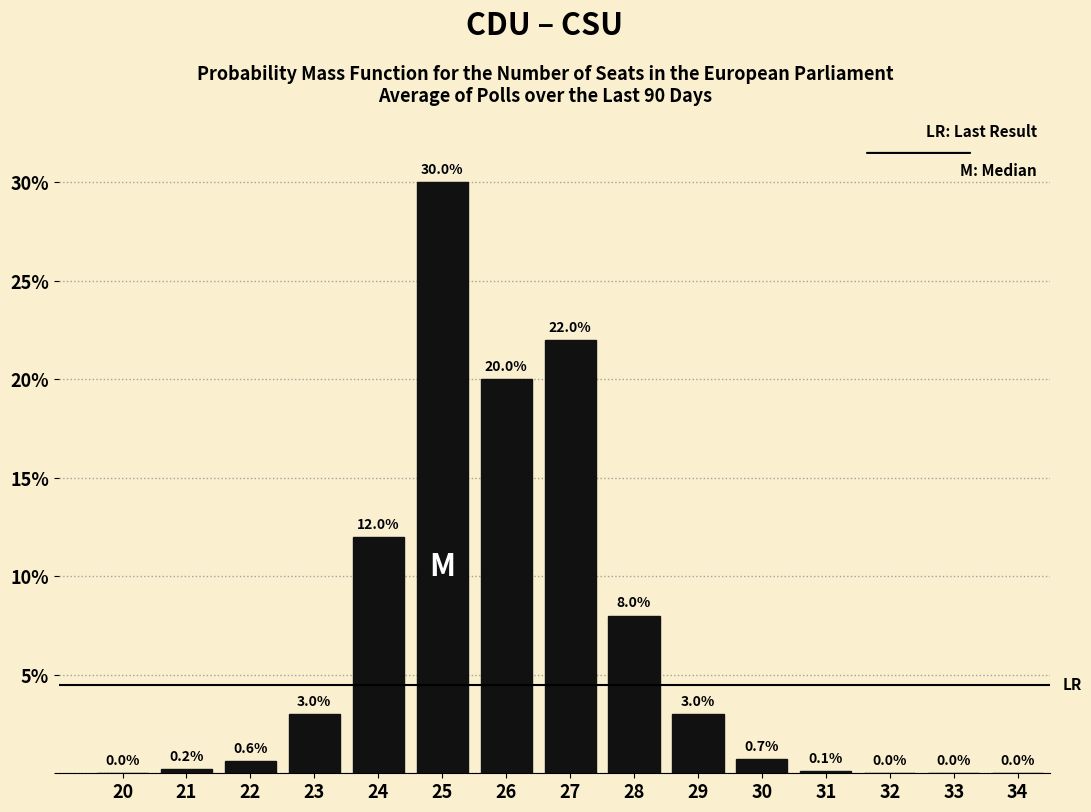

Reading left to right, what are all the values shown in this chart?

20=0.0	21=0.2	22=0.6	23=3.0	24=12.0	25=30.0	26=20.0	27=22.0	28=8.0	29=3.0	30=0.7	31=0.1	32=0.0	33=0.0	34=0.0